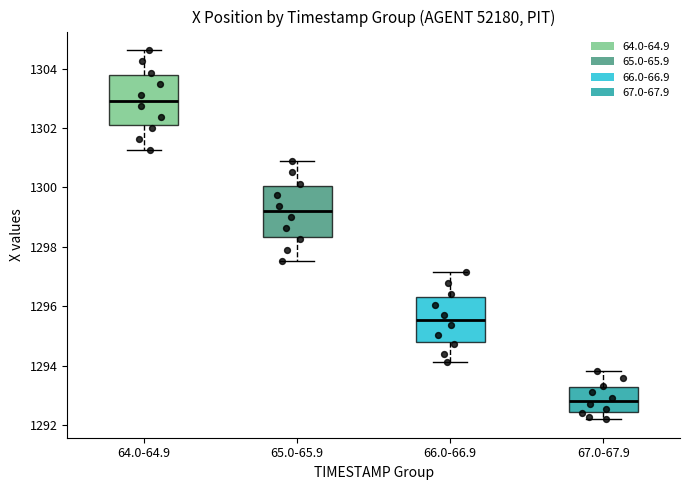

Where is the lower edge of the box for 66.0-66.9 on the y-axis? The values are not printed on the chart, so give them approximately, as read against the axis.

1294.8